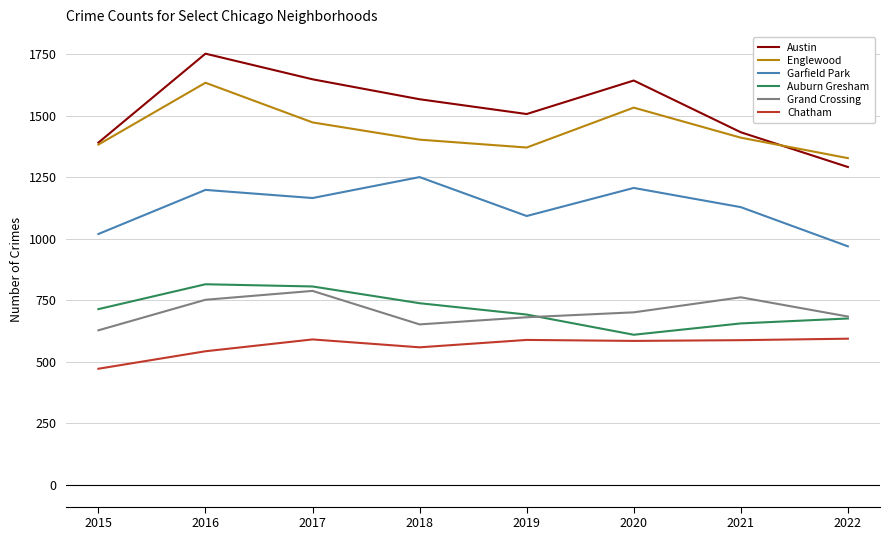

The value of Chatham at 2016 is 543. True or false?

True